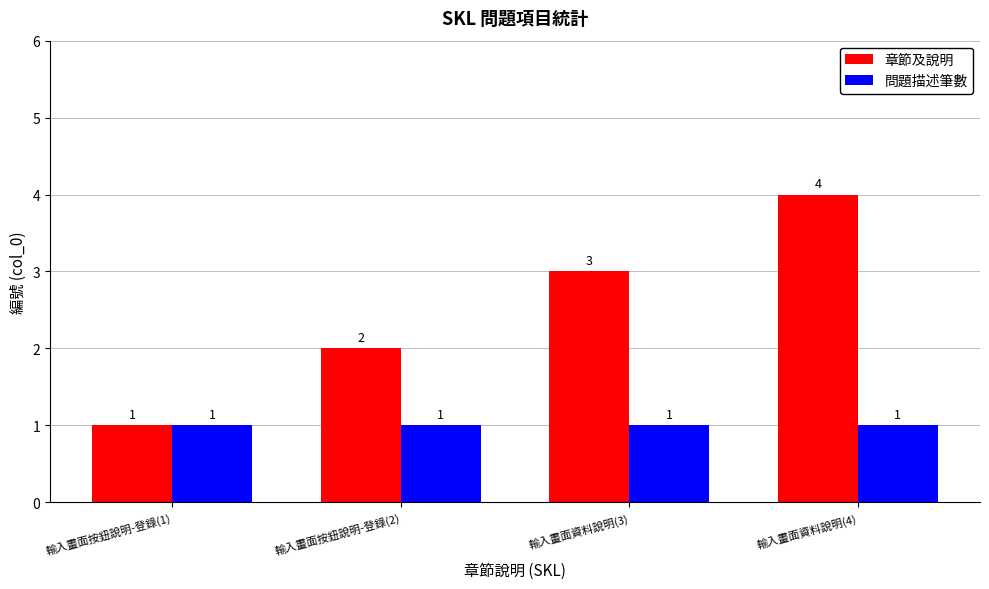

True or false: 章節及說明 has a value of 1 at 輸入畫面按鈕說明-登錄(1).

True